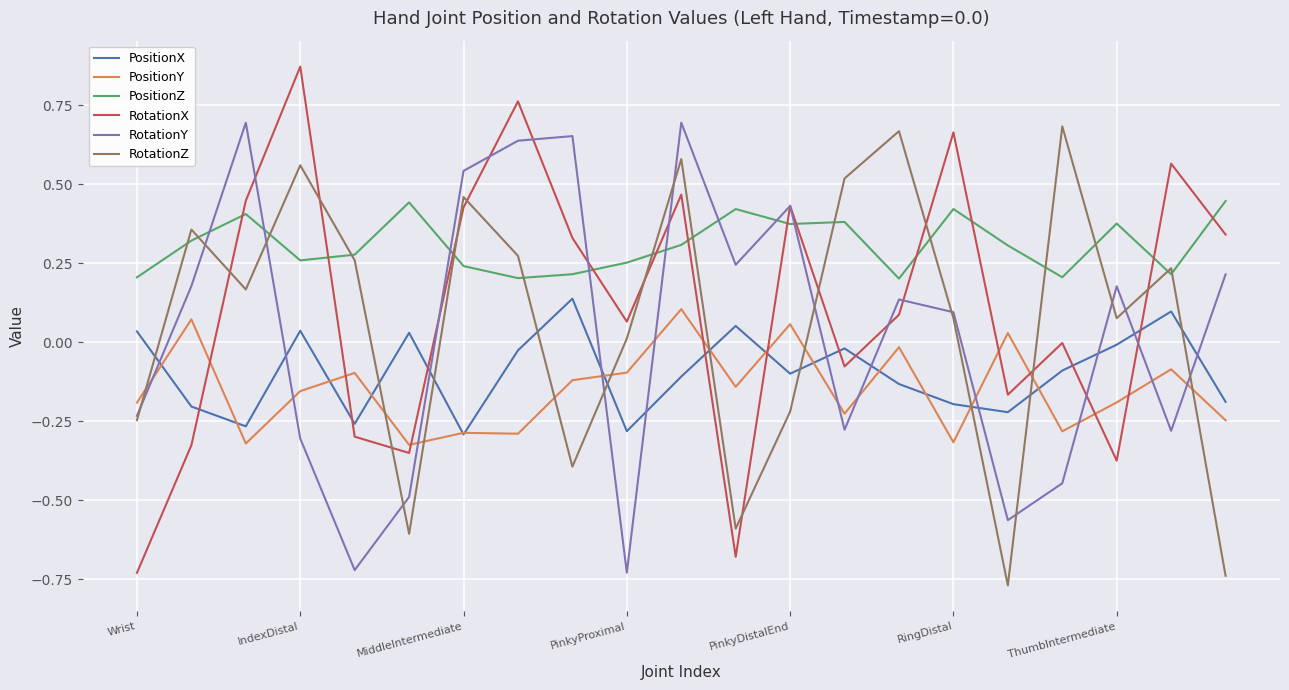

Which series has the largest total across all categories?

PositionZ